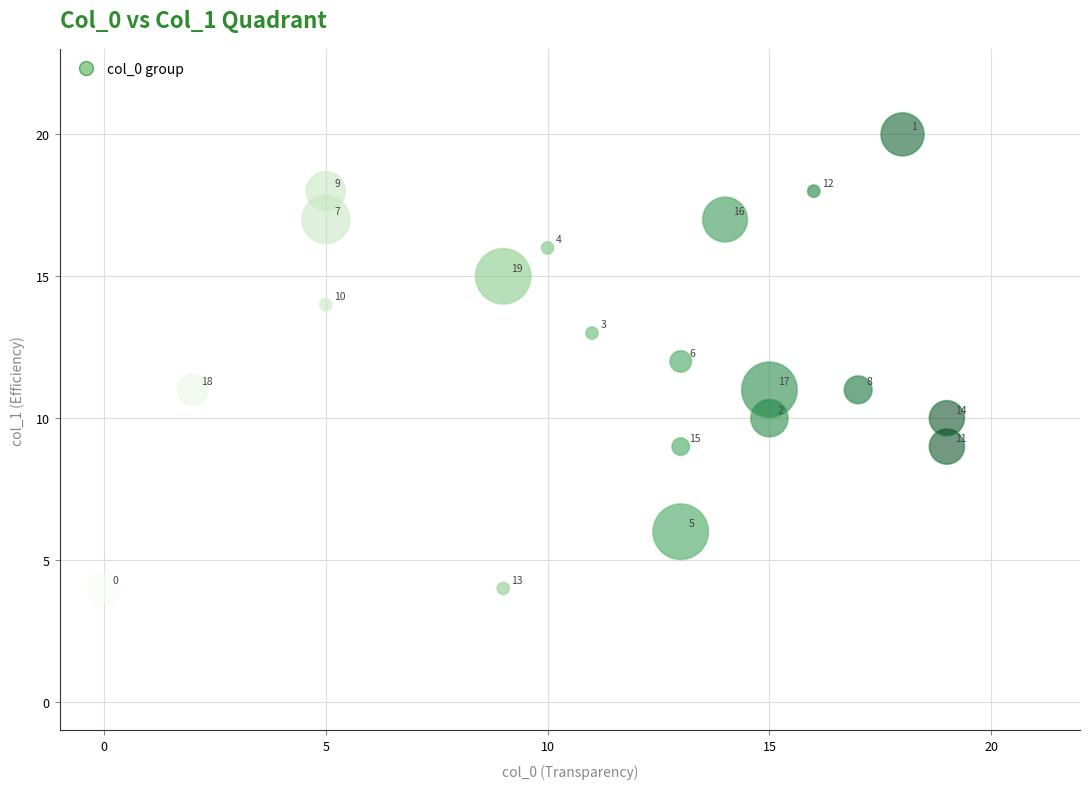

What Y value in the scatter plot is closest to 12?

12